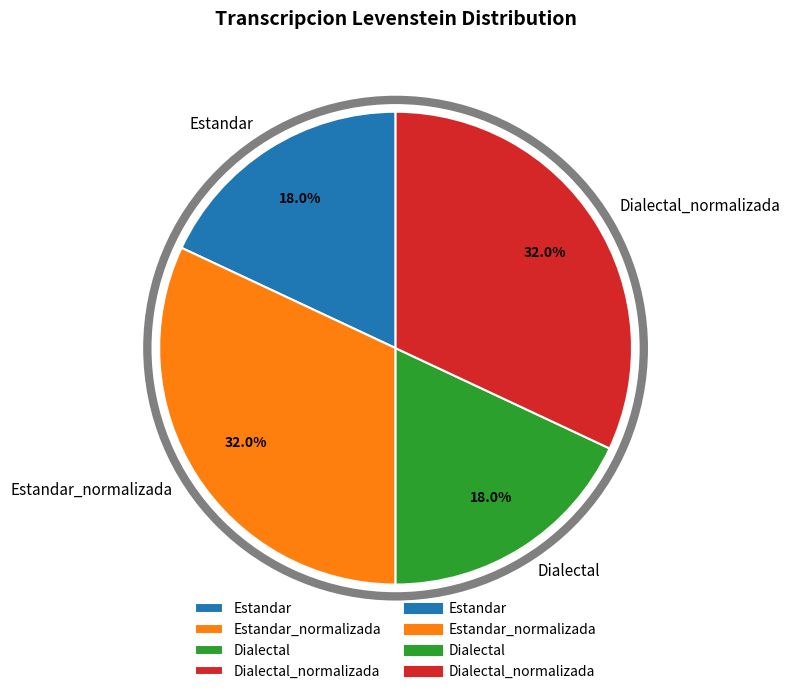

Which has a higher value, Dialectal_normalizada or Estandar?

Dialectal_normalizada